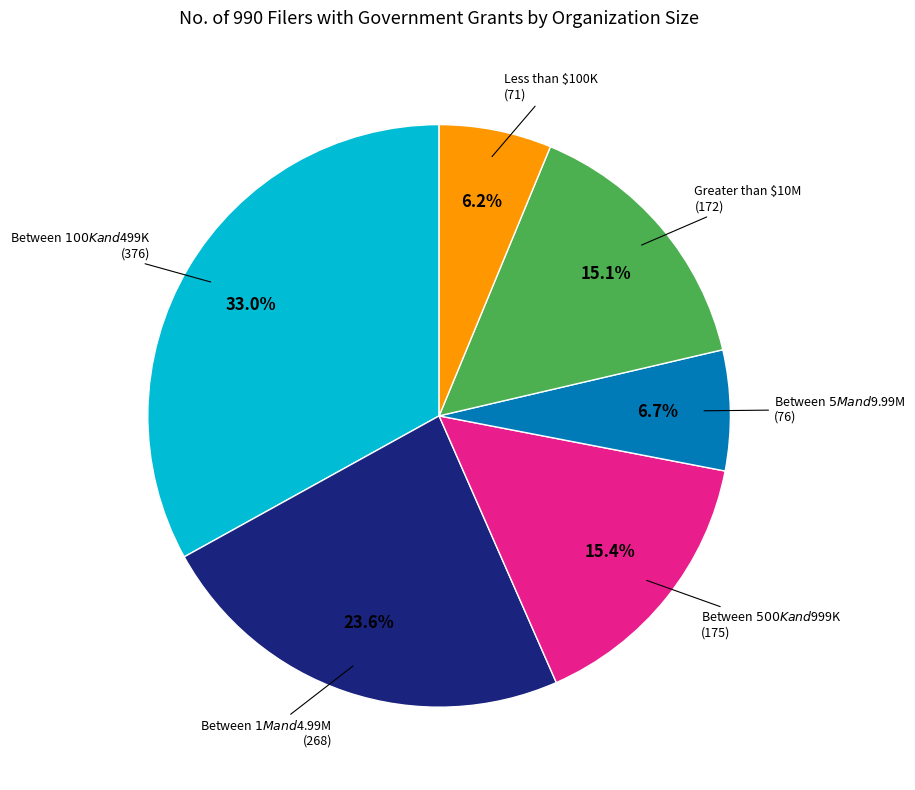

Does Between $1M and $4.99M represent more than half of the total?

No